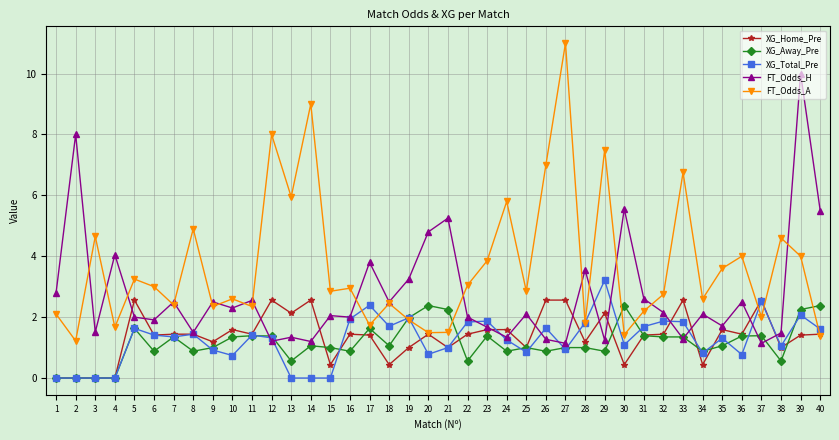

What value does the XG_Away_Pre series have at 18?

1.1